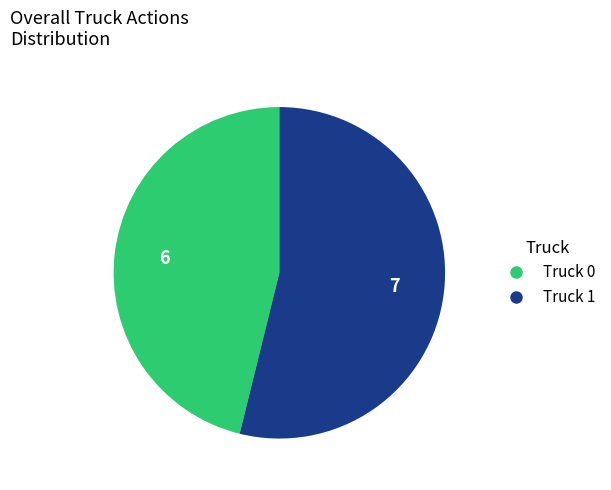

How many slices are in this pie chart?

2